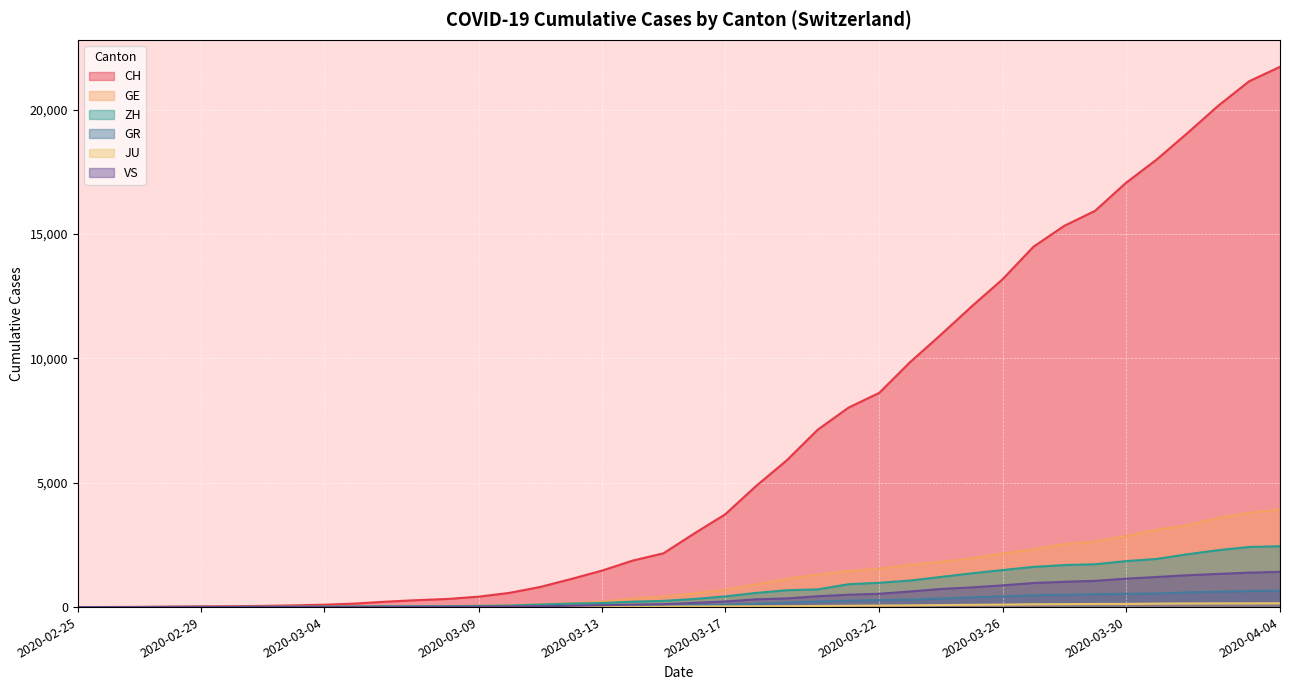

How many values in the GR series are below 84?

20